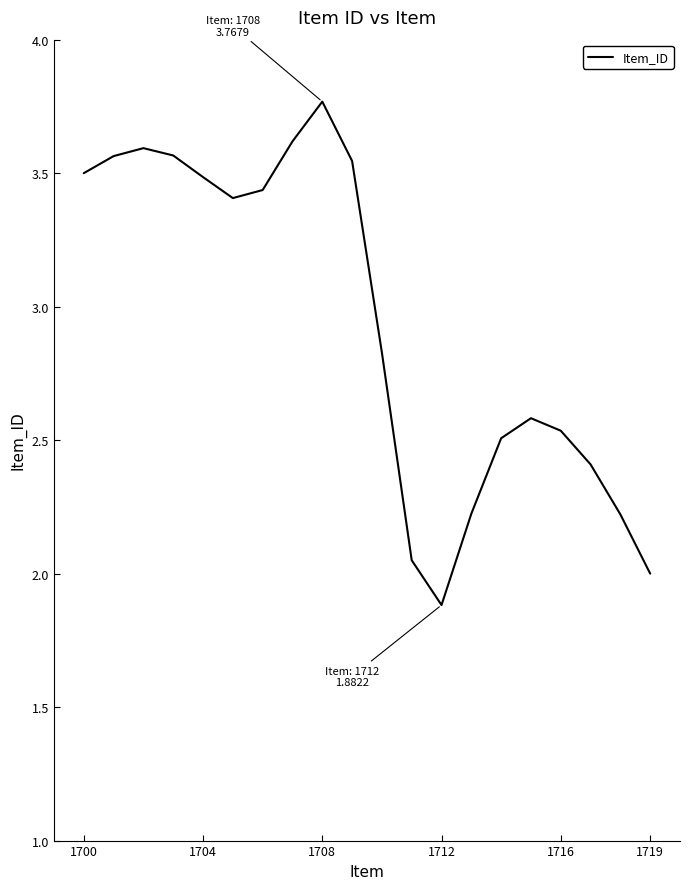

What is the smallest value displayed?

1.9